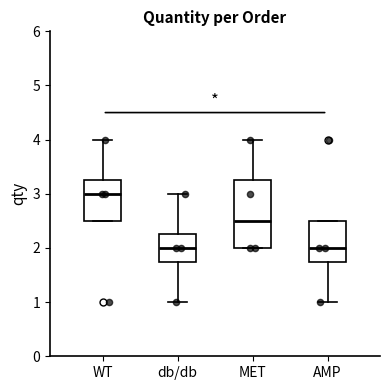

Where does the lower whisker of the box for AMP end on the y-axis? The values are not printed on the chart, so give them approximately, as read against the axis.

1.0